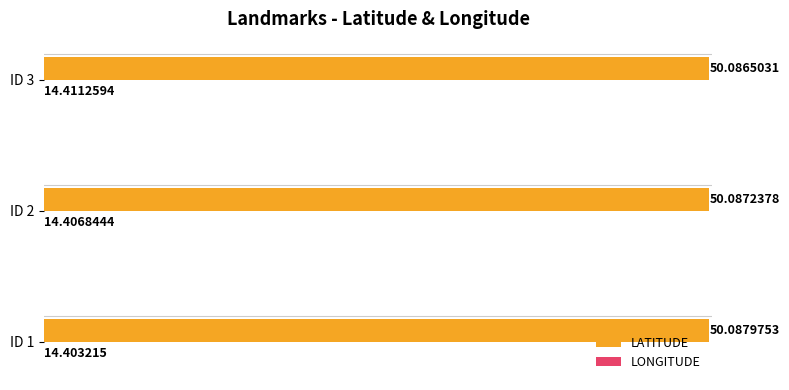

What are all the series names shown in the legend?

LATITUDE, LONGITUDE